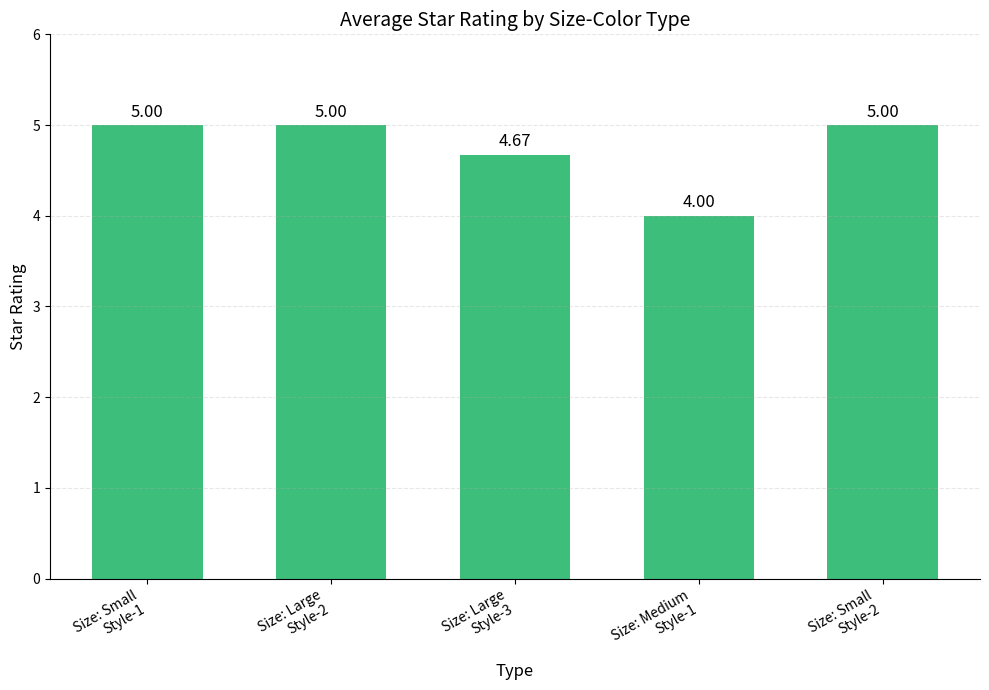

What is the difference between the second highest and minimum values?

1.0